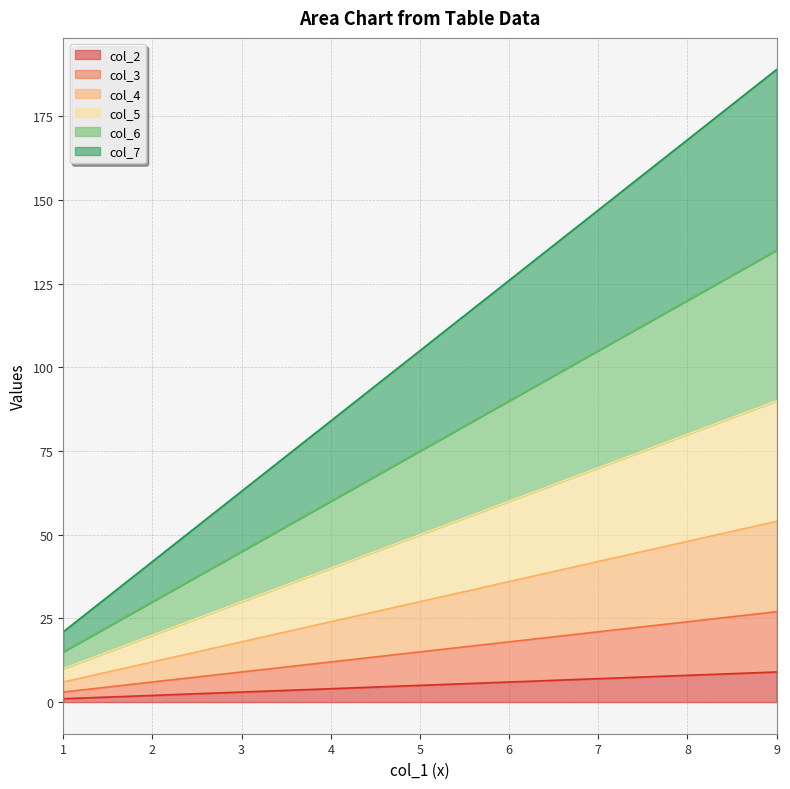

Which series has the largest range (max minus min)?

col_7